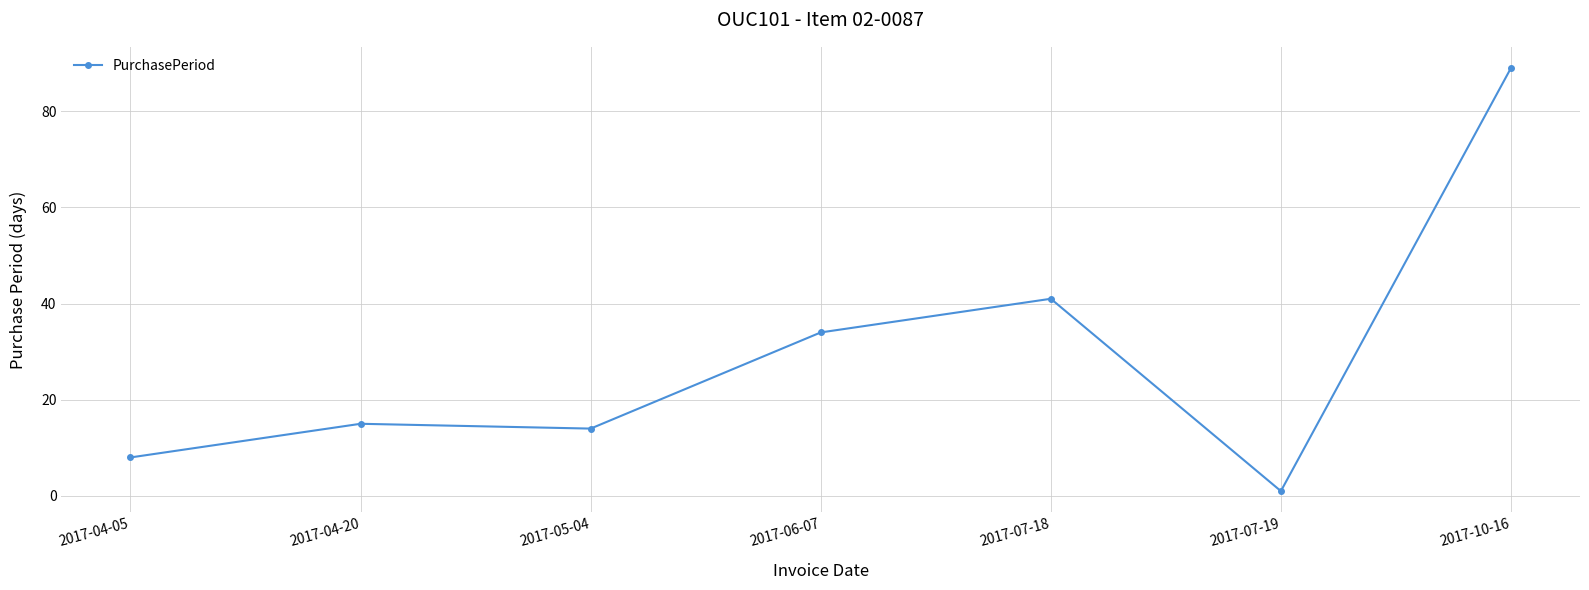

List the labels in order of value, smallest first.

2017-07-19, 2017-04-05, 2017-05-04, 2017-04-20, 2017-06-07, 2017-07-18, 2017-10-16